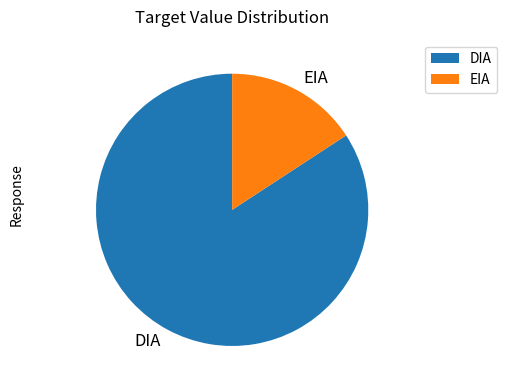

Which category accounts for the majority?

DIA